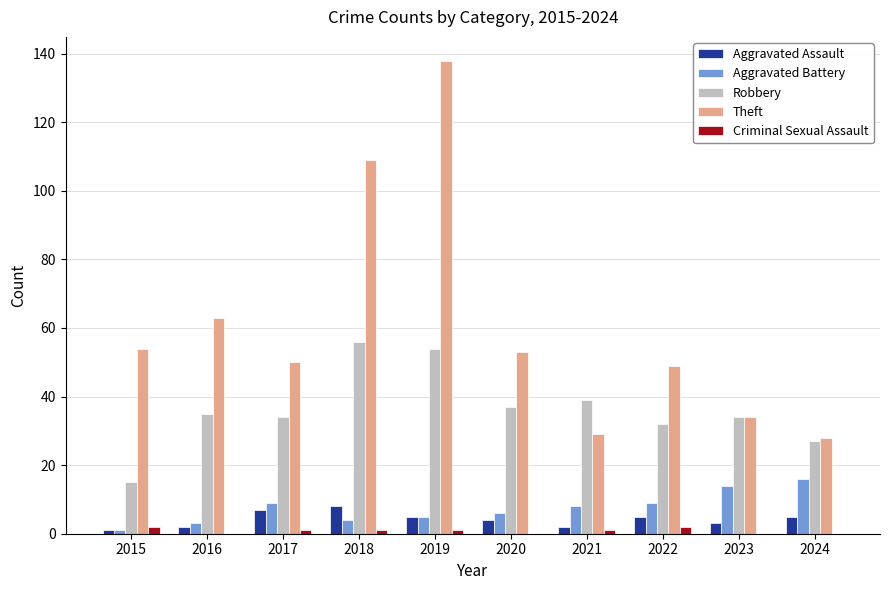

Reading left to right, transcribe all the data shown in this chart.

Aggravated Assault: 2015=1	2016=2	2017=7	2018=8	2019=5	2020=4	2021=2	2022=5	2023=3	2024=5
Aggravated Battery: 2015=1	2016=3	2017=9	2018=4	2019=5	2020=6	2021=8	2022=9	2023=14	2024=16
Robbery: 2015=15	2016=35	2017=34	2018=56	2019=54	2020=37	2021=39	2022=32	2023=34	2024=27
Theft: 2015=54	2016=63	2017=50	2018=109	2019=138	2020=53	2021=29	2022=49	2023=34	2024=28
Criminal Sexual Assault: 2015=2	2016=0	2017=1	2018=1	2019=1	2020=0	2021=1	2022=2	2023=0	2024=0